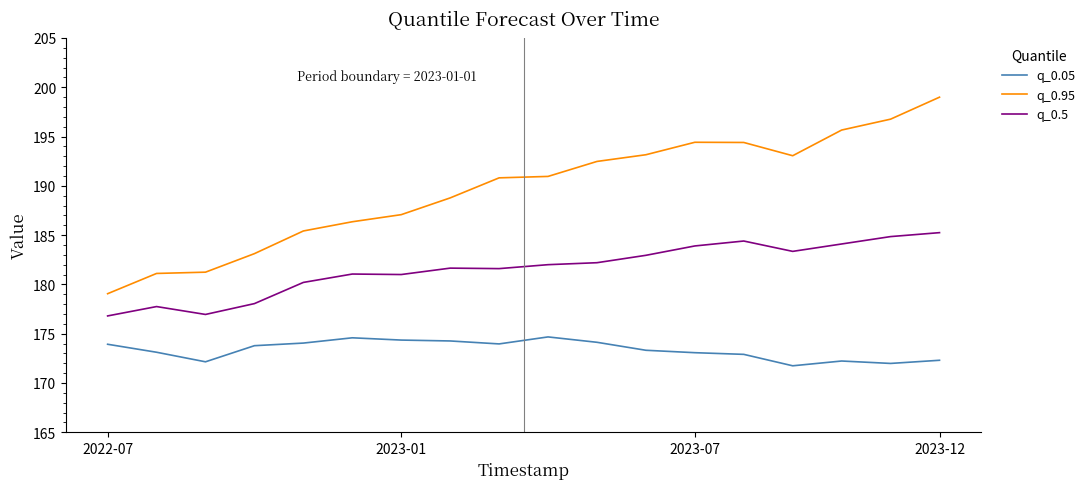

Does the chart display data point markers on the line(s)?

No